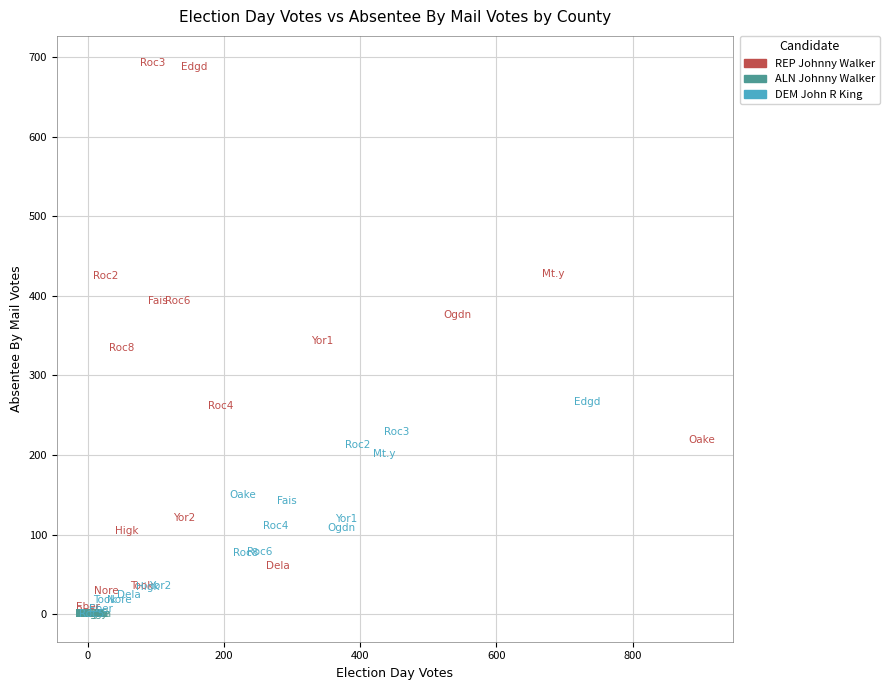

Which series reaches the maximum Y coordinate?

REP Johnny Walker